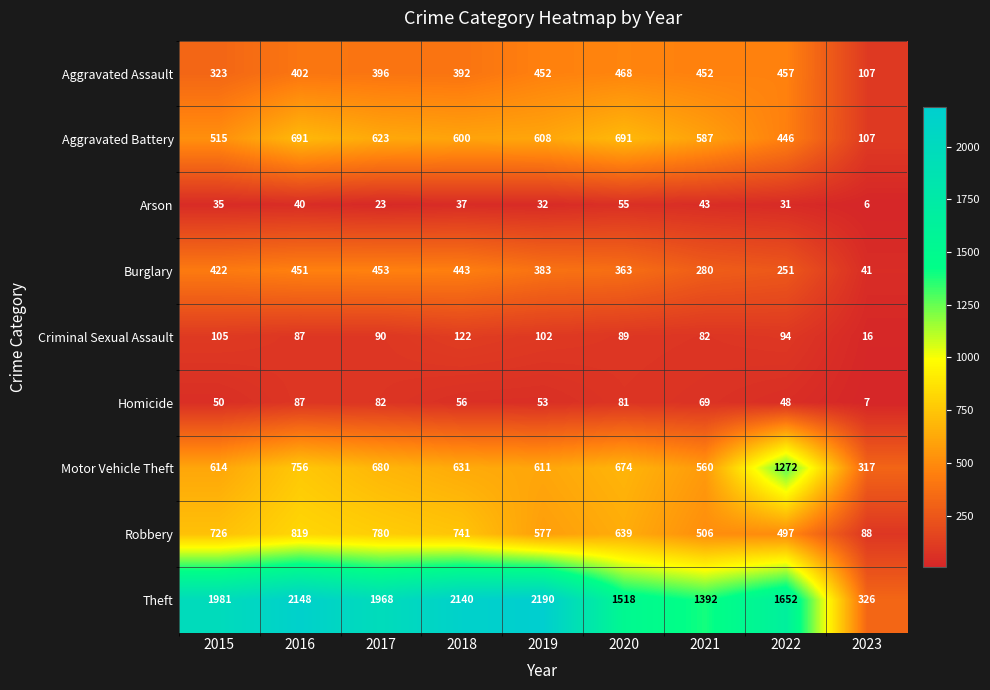

What is the greatest value displayed?

2190